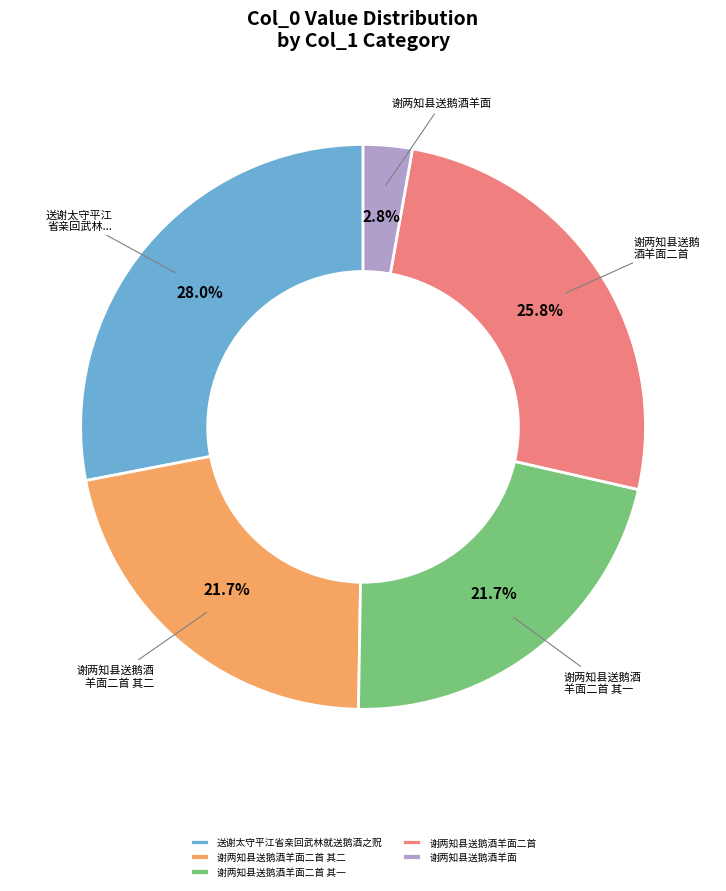

What percentage do 谢两知县送鹅酒羊面二首 其一 and 谢两知县送鹅酒羊面二首 其二 together represent?

43.4%